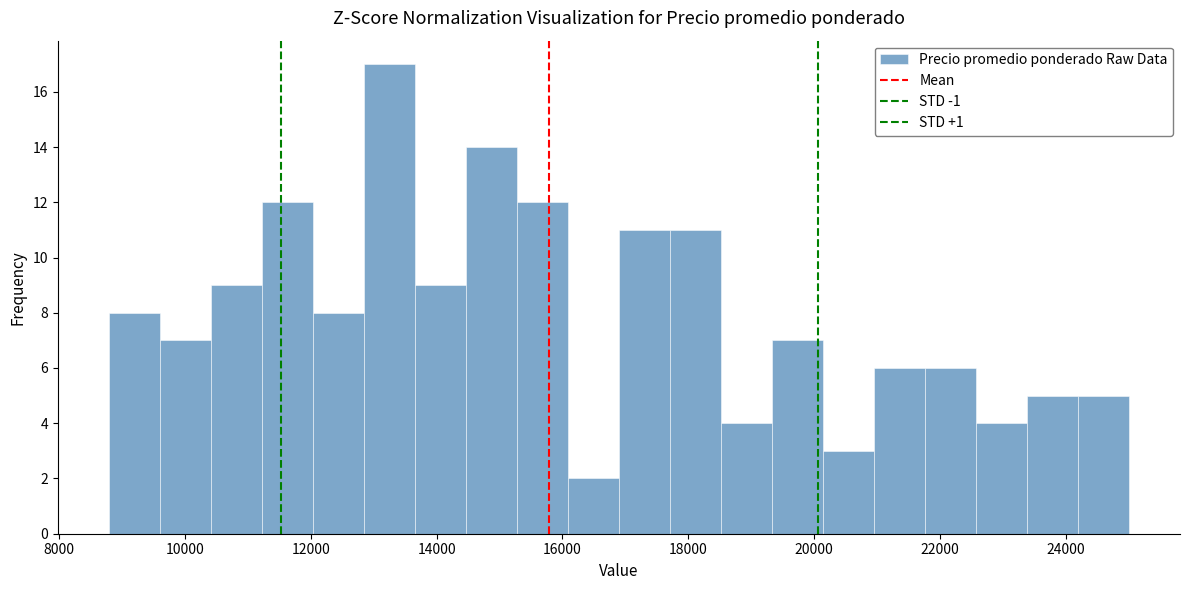

Reading left to right, list every bar in this chart as the range it spans on the x-axis followed by its height. Neither the bar edges nor the heights are printed on the chart, so give them approximately, as read against the axes.

8800 to 9600: 8
9600 to 10400: 7
10400 to 11200: 9
11200 to 12000: 12
12000 to 12800: 8
12800 to 13600: 17
13600 to 14400: 9
14400 to 15200: 14
15200 to 16000: 12
16000 to 16800: 2
16800 to 17800: 11
17800 to 18600: 11
18600 to 19400: 4
19400 to 20200: 7
20200 to 21000: 3
21000 to 21800: 6
21800 to 22600: 6
22600 to 23400: 4
23400 to 24200: 5
24200 to 25000: 5